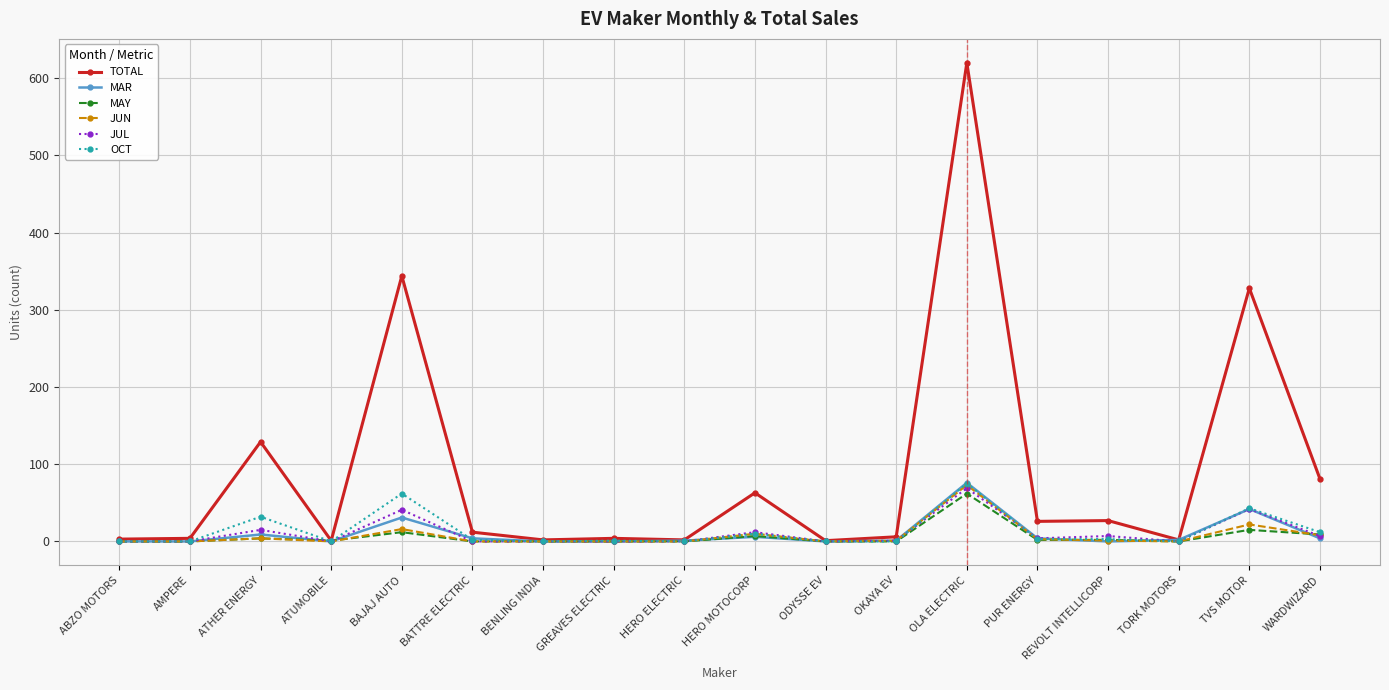

At which label does TOTAL first exceed 12?

ATHER ENERGY